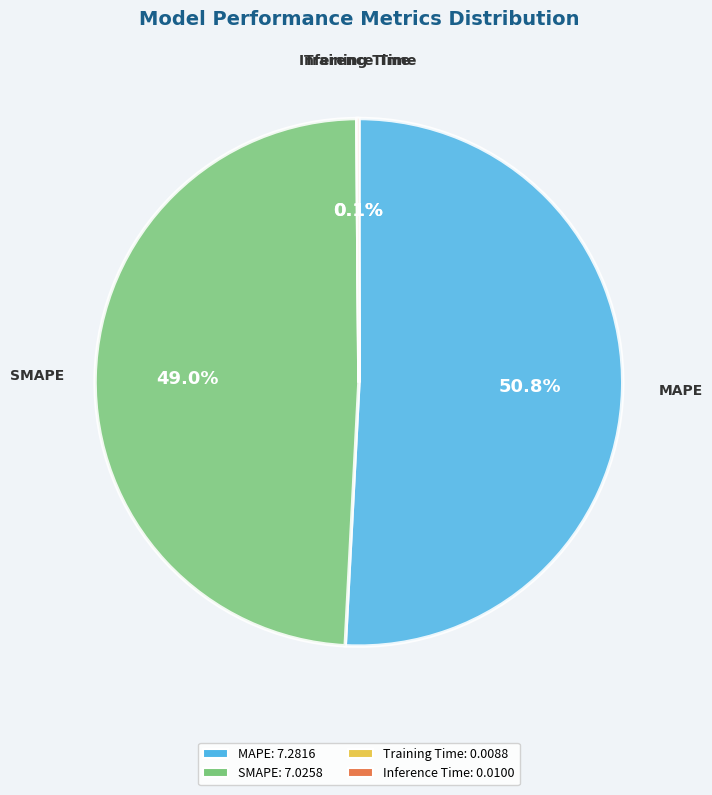

What portion of the pie excludes MAPE?

49.2%